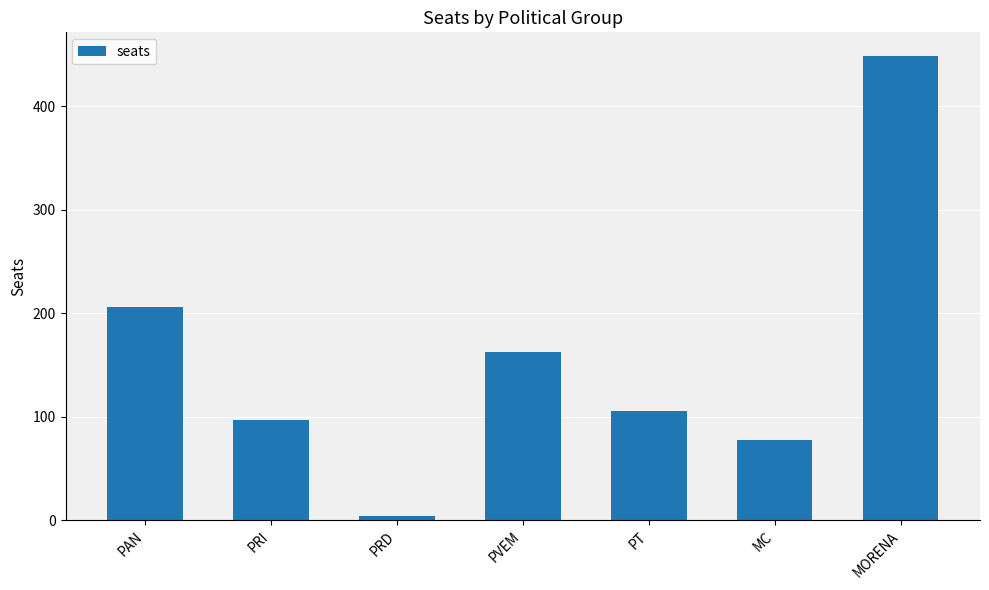

True or false: the data shows 121 at PAN.

False